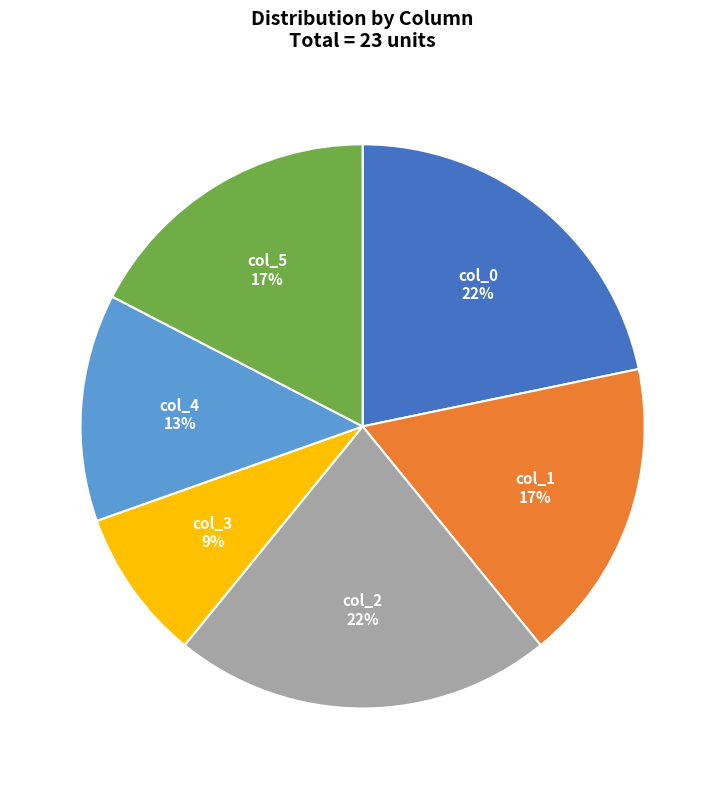

To the nearest percent, what percentage of the pie is col_5?

17%